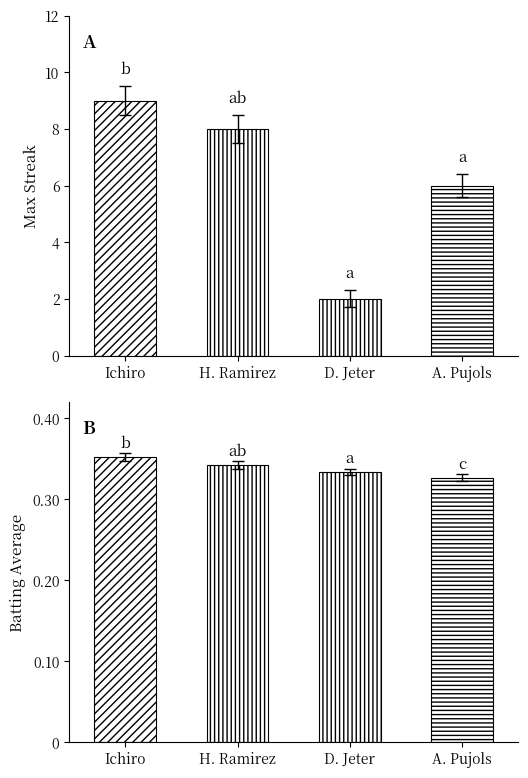

What is the maximum value for Batting Average?

0.4